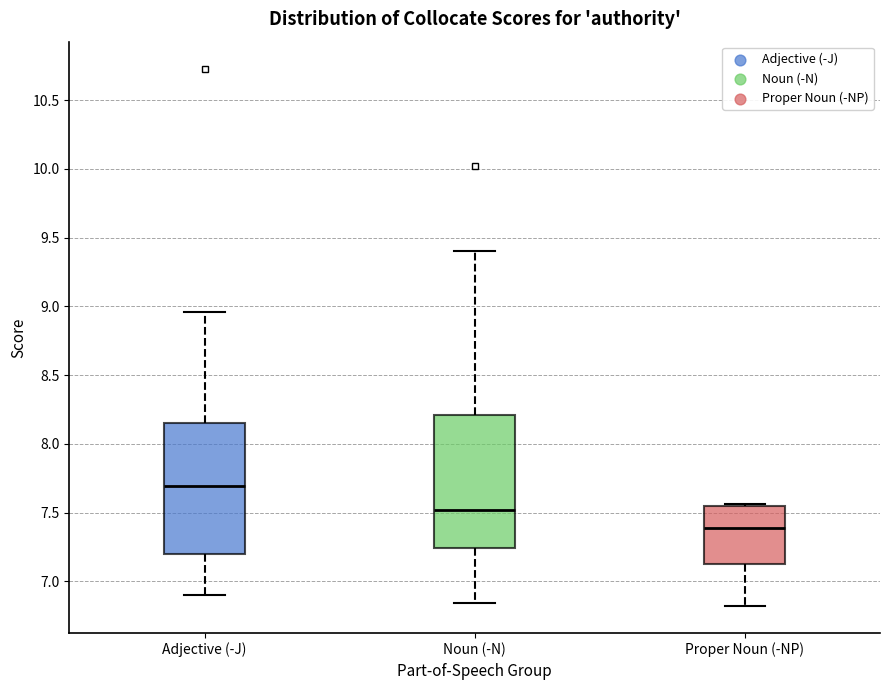

Which box has the lowest median line?

Proper Noun (-NP)